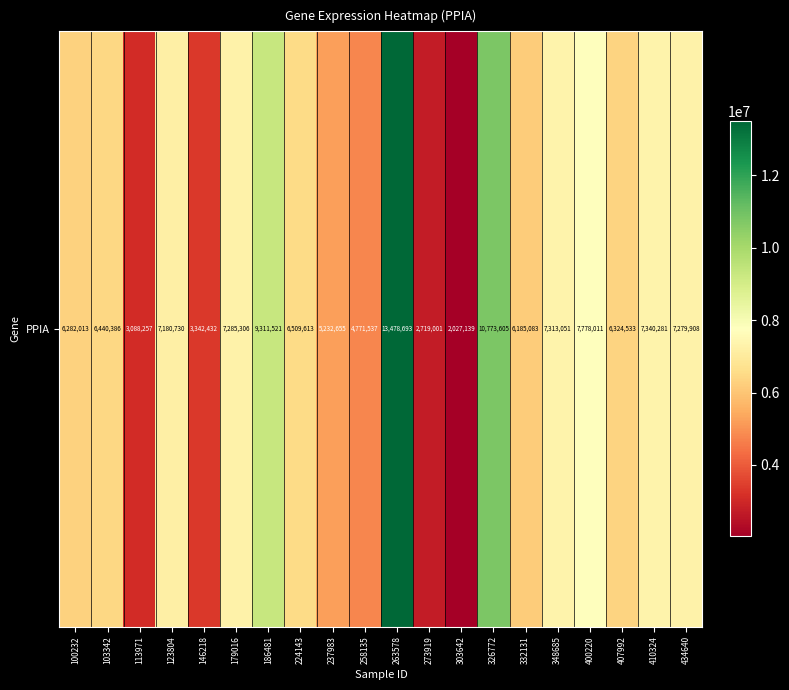

List the labels in order of value, largest first.

263578, 326772, 186481, 400220, 410324, 348685, 179016, 434640, 123804, 224143, 103342, 407992, 100232, 332131, 237983, 258135, 146218, 113971, 273919, 303642